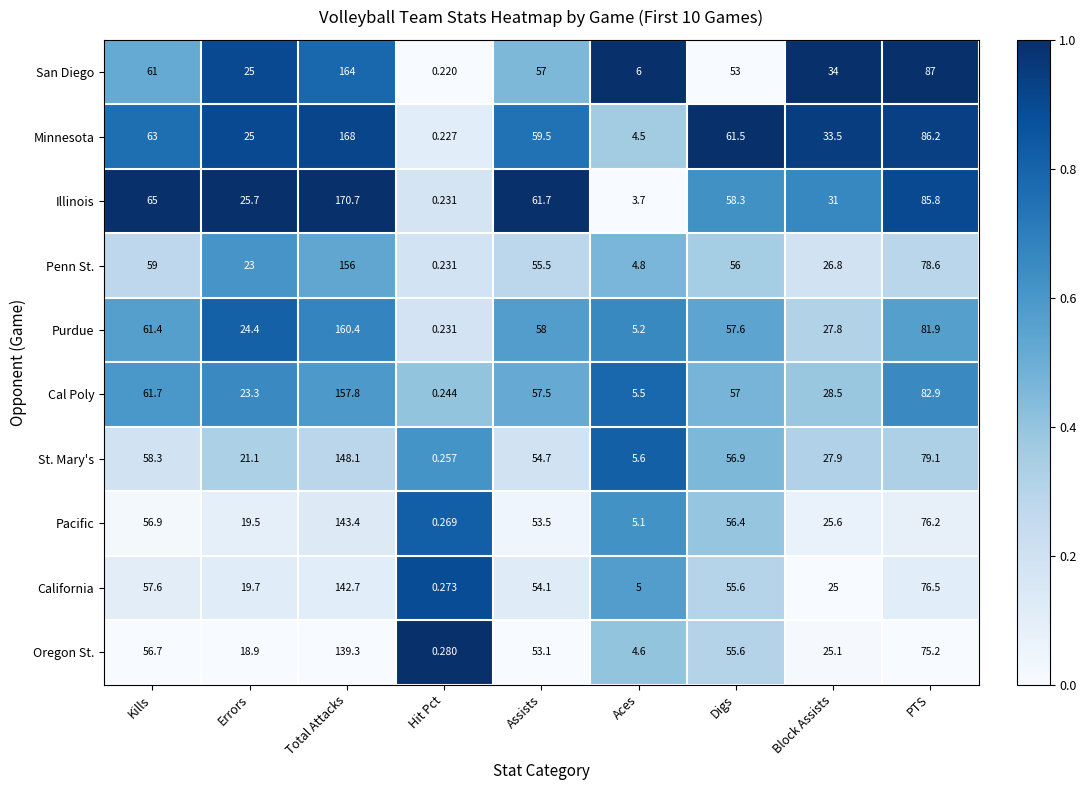

Rank the categories by Pacific value from lowest to highest.

Hit Pct, Aces, Errors, Block Assists, Assists, Digs, Kills, PTS, Total Attacks